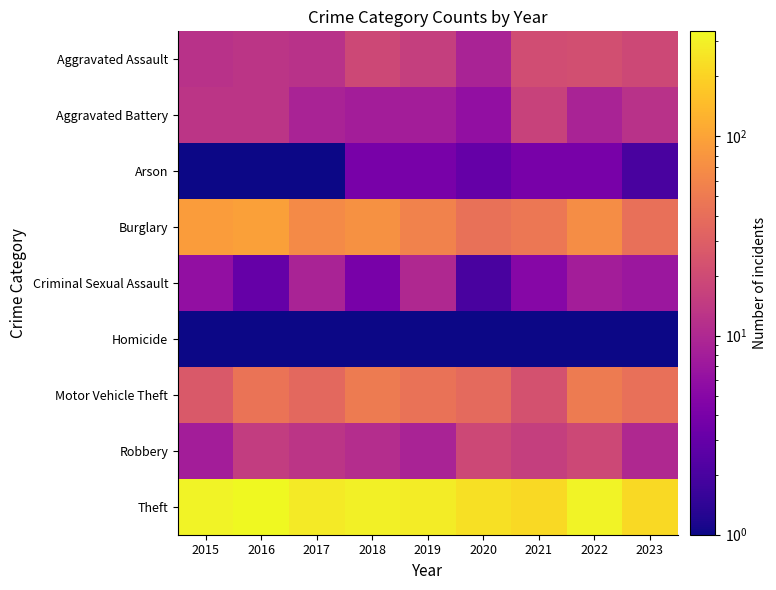

Reading left to right, transcribe all the data shown in this chart.

Aggravated Assault: 2015=12.0	2016=13.0	2017=12.0	2018=19.0	2019=16.0	2020=9.0	2021=21.0	2022=22.0	2023=19.0
Aggravated Battery: 2015=13.0	2016=13.0	2017=9.0	2018=8.0	2019=8.0	2020=6.0	2021=17.0	2022=9.0	2023=12.0
Arson: 2015=1.0	2016=0.1	2017=1.0	2018=4.0	2019=4.0	2020=3.0	2021=4.0	2022=4.0	2023=2.0
Burglary: 2015=90.0	2016=96.0	2017=67.0	2018=75.0	2019=58.0	2020=42.0	2021=47.0	2022=69.0	2023=41.0
Criminal Sexual Assault: 2015=6.0	2016=3.0	2017=9.0	2018=4.0	2019=10.0	2020=2.0	2021=5.0	2022=8.0	2023=7.0
Homicide: 2015=0.1	2016=1.0	2017=1.0	2018=0.1	2019=0.1	2020=1.0	2021=0.1	2022=0.1	2023=0.1
Motor Vehicle Theft: 2015=27.0	2016=44.0	2017=36.0	2018=50.0	2019=43.0	2020=37.0	2021=23.0	2022=50.0	2023=41.0
Robbery: 2015=8.0	2016=15.0	2017=13.0	2018=11.0	2019=9.0	2020=19.0	2021=16.0	2022=19.0	2023=10.0
Theft: 2015=311.0	2016=337.0	2017=280.0	2018=300.0	2019=281.0	2020=245.0	2021=221.0	2022=313.0	2023=223.0